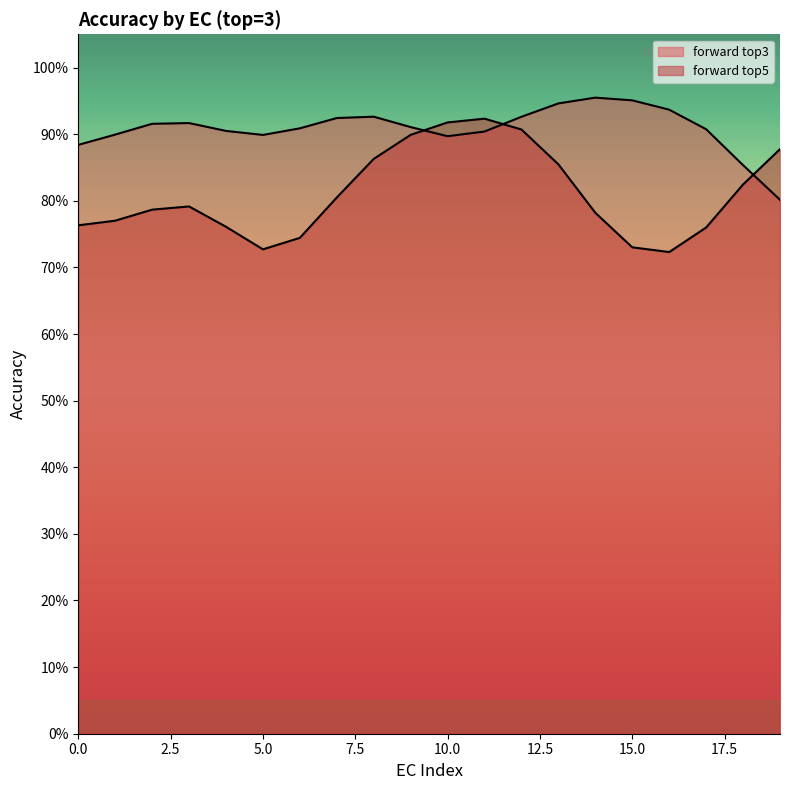

Between 7 and 9, which series saw the biggest shift?

forward_top3